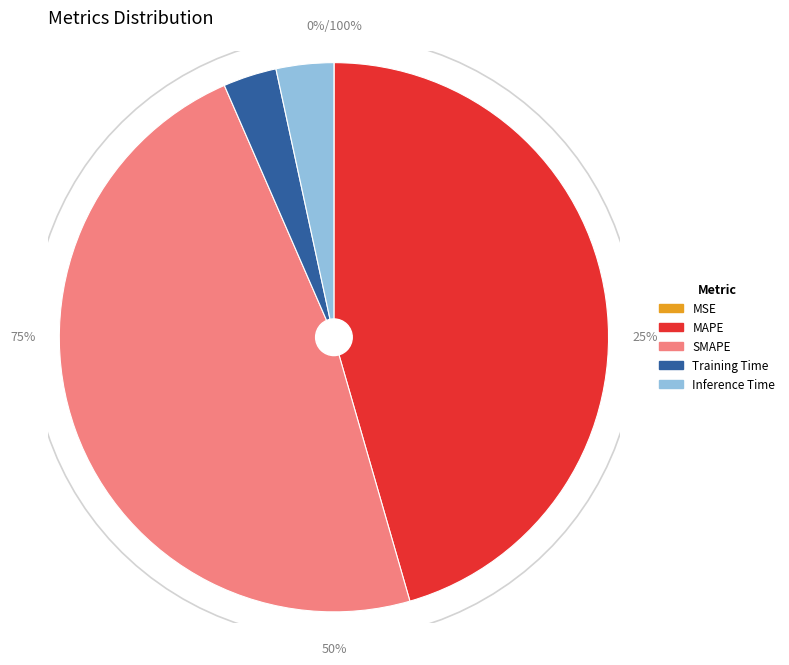

To the nearest percent, what is the combined percentage of MSE and Inference Time?

3%